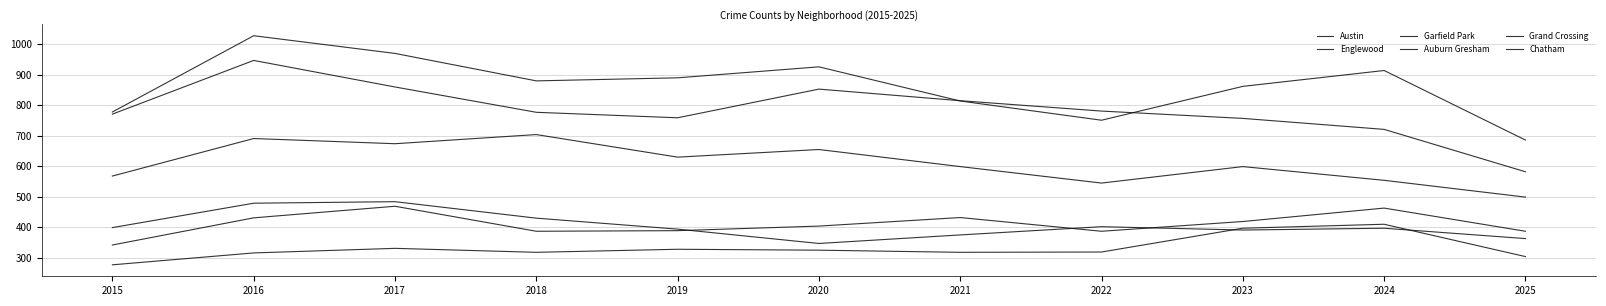

Reading left to right, transcribe all the data shown in this chart.

Austin: 2015=778	2016=1028	2017=970	2018=880	2019=890	2020=926	2021=814	2022=751	2023=862	2024=914	2025=686
Englewood: 2015=771	2016=947	2017=860	2018=777	2019=759	2020=853	2021=815	2022=781	2023=757	2024=721	2025=582
Garfield Park: 2015=568	2016=691	2017=674	2018=704	2019=630	2020=655	2021=599	2022=545	2023=599	2024=554	2025=499
Auburn Gresham: 2015=399	2016=479	2017=484	2018=430	2019=394	2020=347	2021=375	2022=402	2023=391	2024=397	2025=363
Grand Crossing: 2015=342	2016=431	2017=469	2018=387	2019=389	2020=404	2021=432	2022=387	2023=419	2024=463	2025=387
Chatham: 2015=277	2016=316	2017=331	2018=318	2019=328	2020=325	2021=318	2022=319	2023=397	2024=410	2025=304